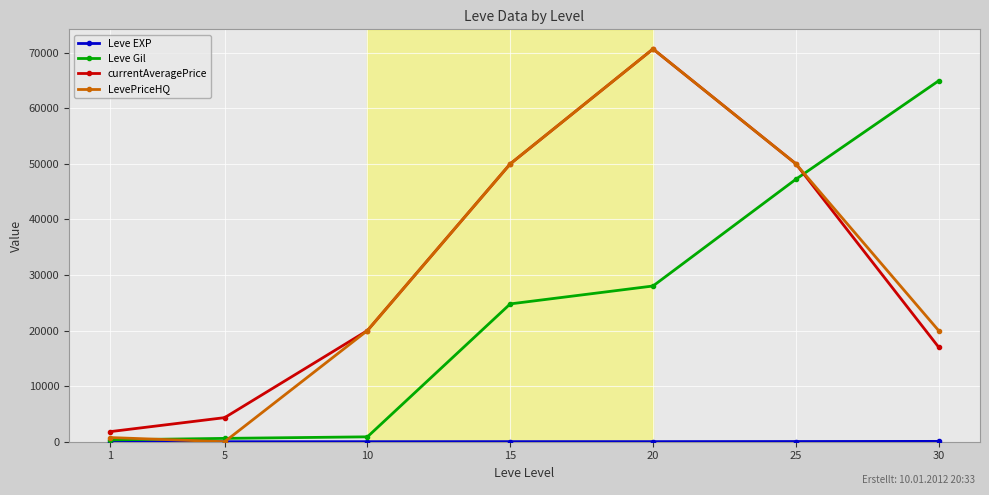

Where do Leve Gil and currentAveragePrice first cross each other?

25 and 30